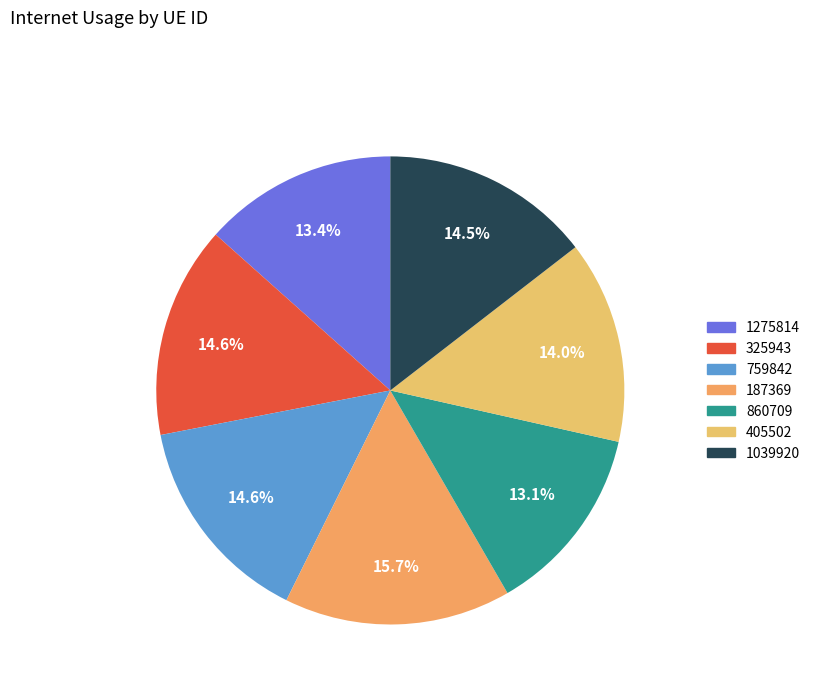

Count the number of slices in the pie.

7